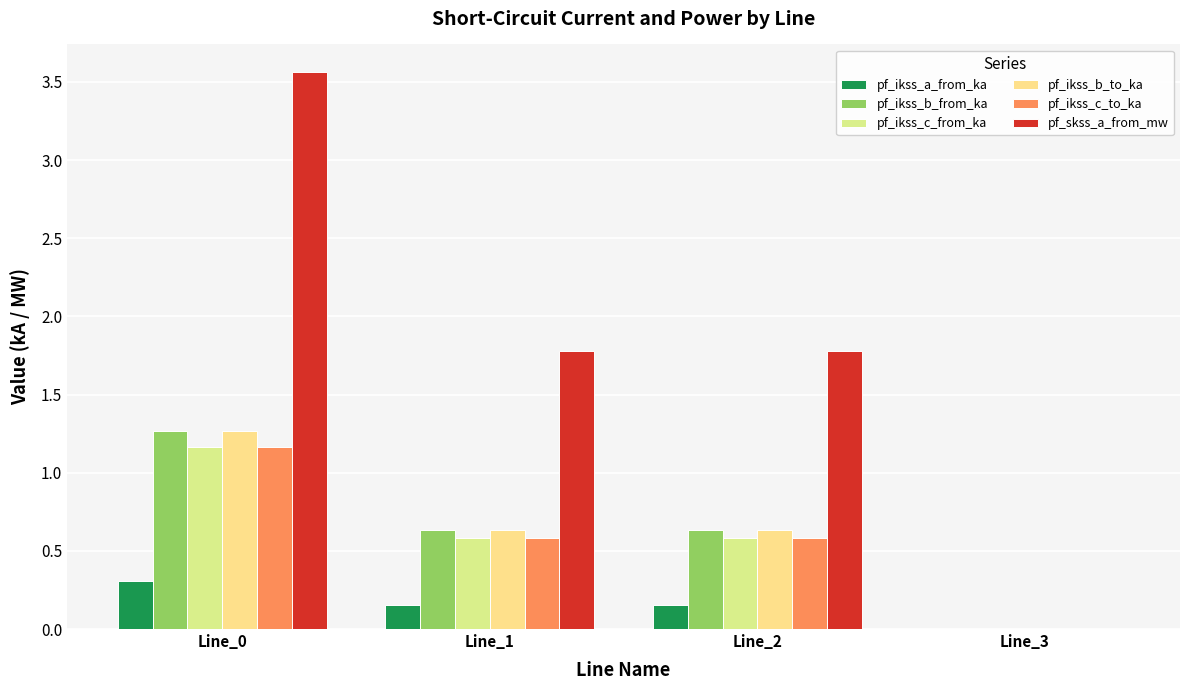

The value of pf_ikss_a_from_ka at Line_0 is 0.1. True or false?

False